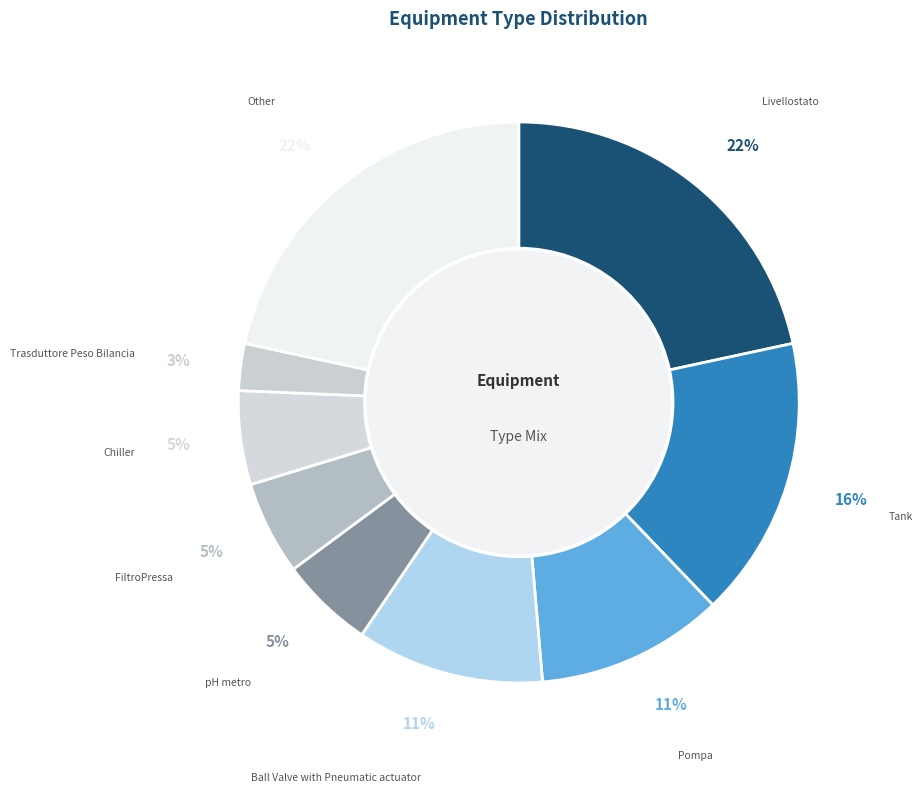

Count the number of slices in the pie.

9